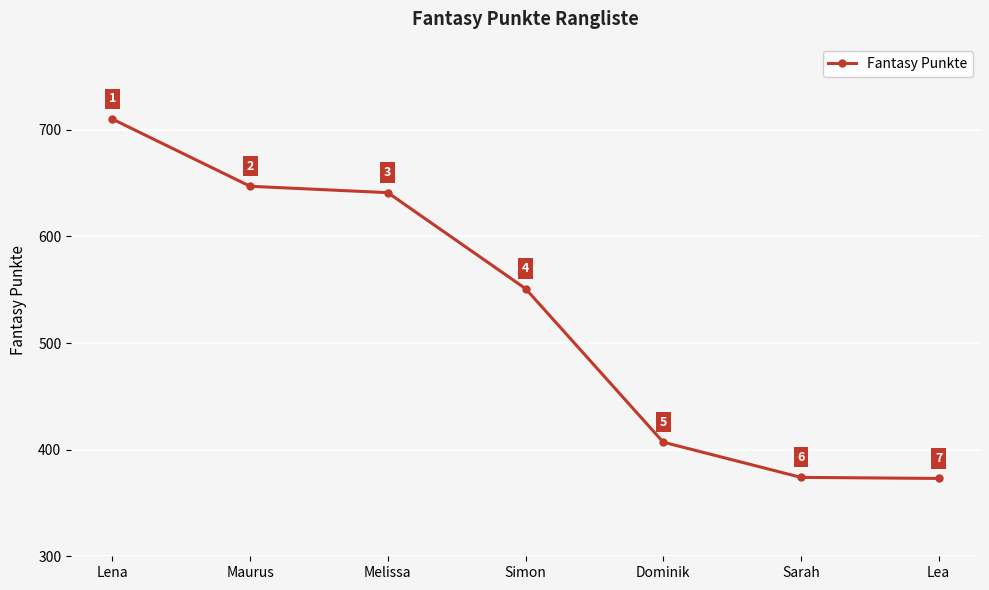

What is the value of the 4th point from the left?

551